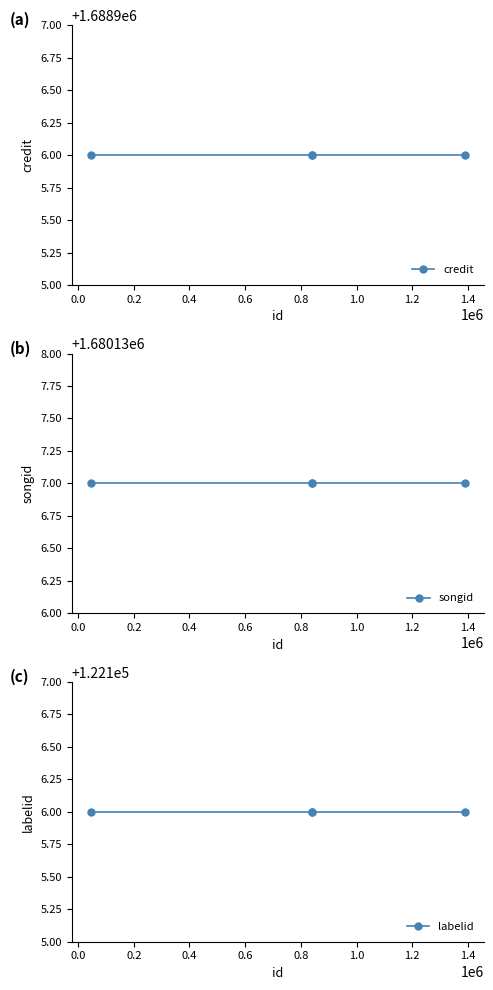

What is the highest value of the songid series?

1680137